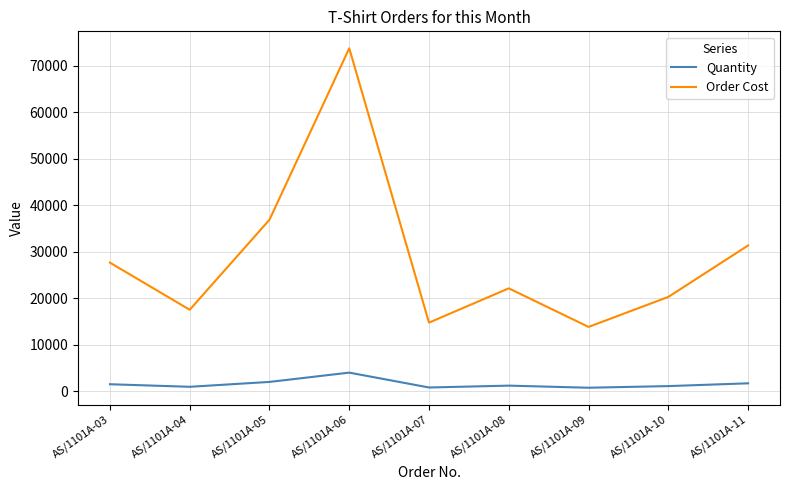

Does the chart have visible grid lines?

Yes